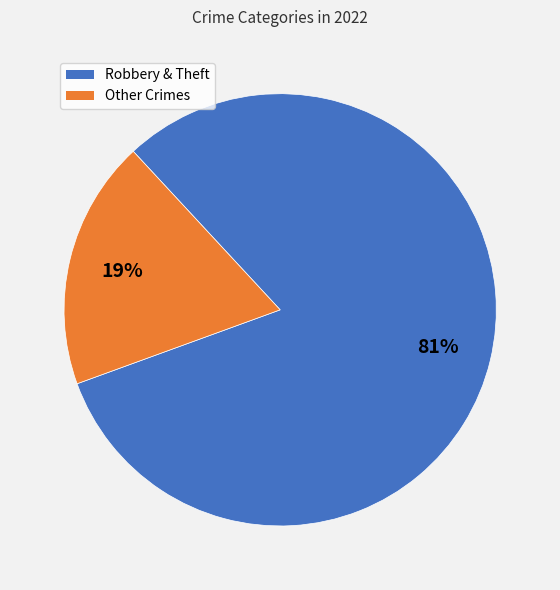

Do Other Crimes and Robbery & Theft together represent more than half of the pie?

Yes